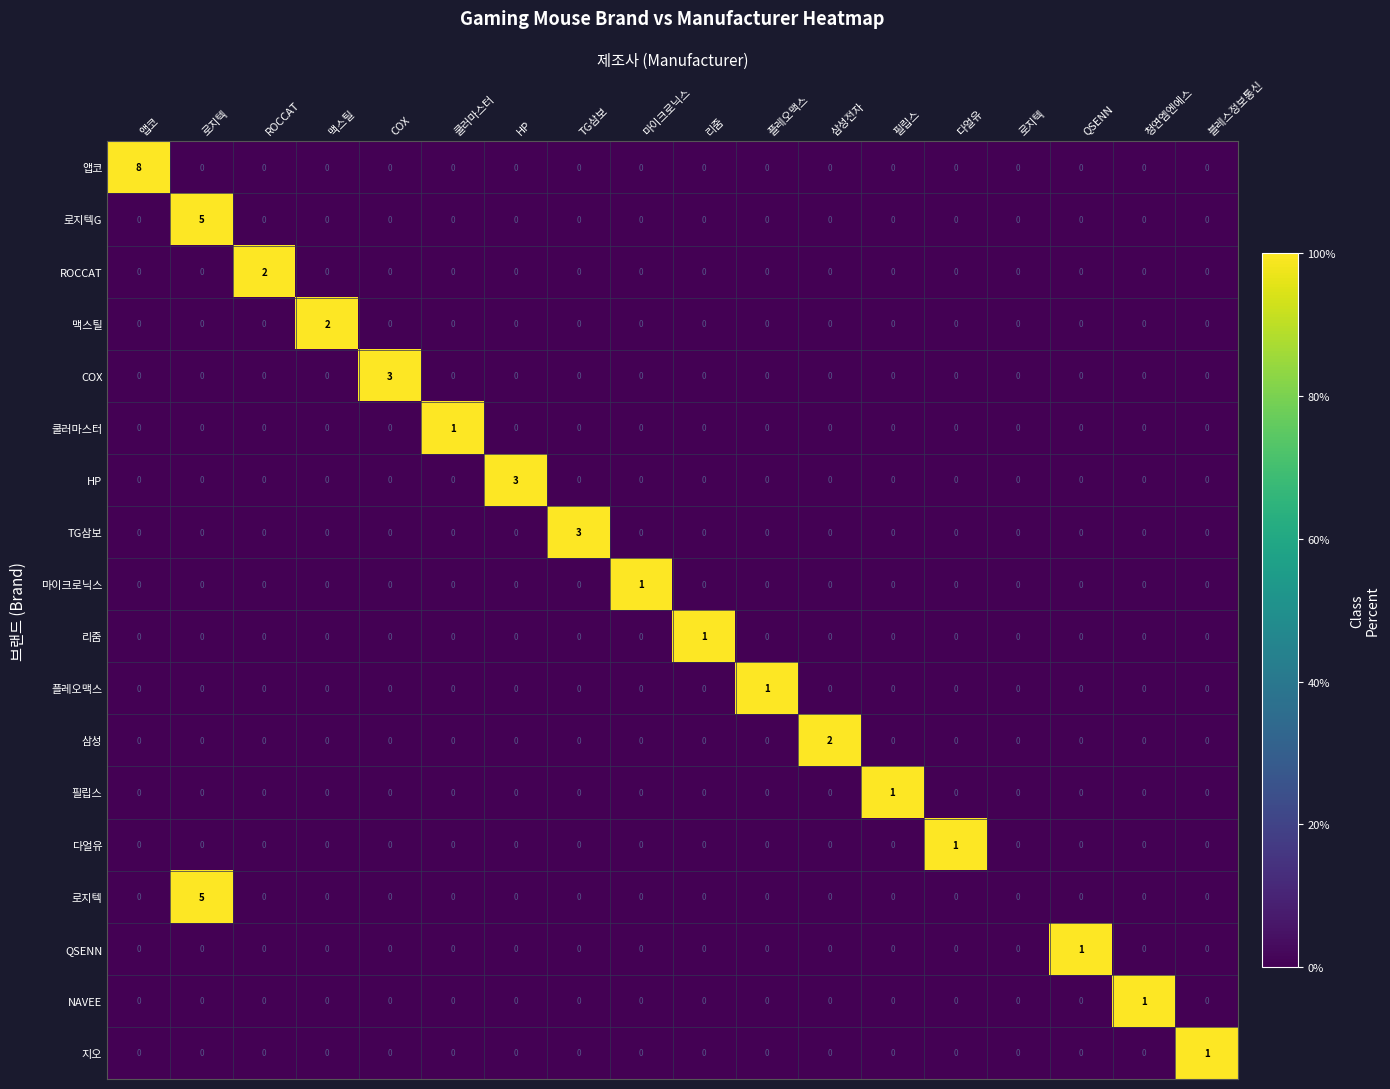

At QSENN, list the series in order from largest to smallest.

QSENN, 앱코, 로지텍G, ROCCAT, 맥스틸, COX, 쿨러마스터, HP, TG삼보, 마이크로닉스, 리줌, 플레오맥스, 삼성, 필립스, 다얼유, 로지텍, NAVEE, 지오